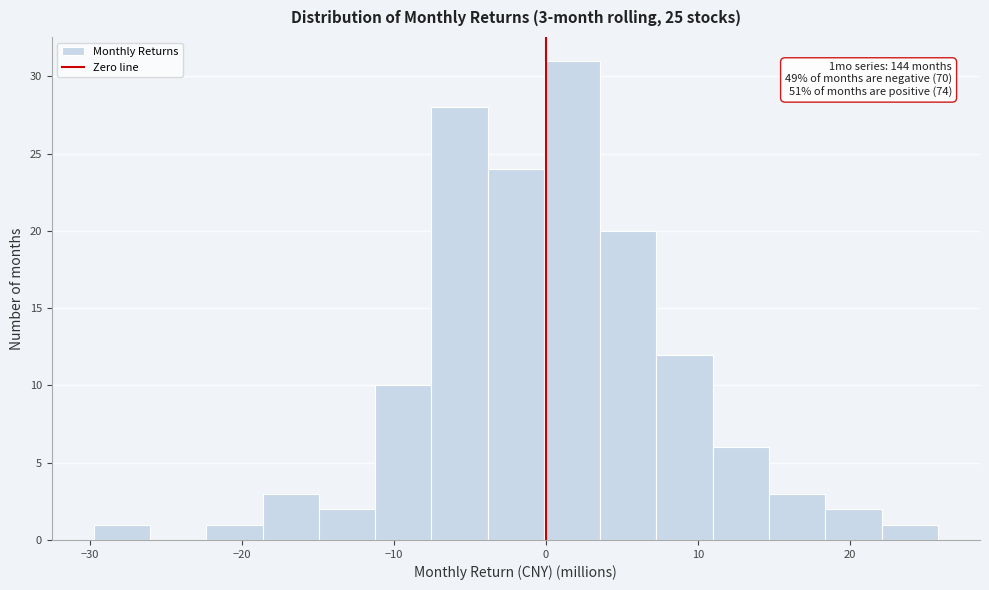

Around what value on the x-axis is the tallest bar? Give the approximate position of its centre, as read against the axis.

2